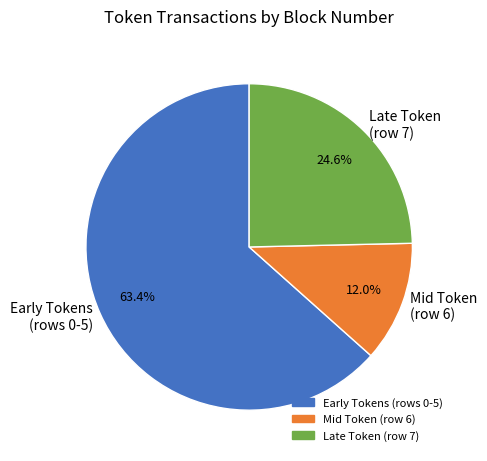

What percentage is NOT represented by Mid Token (row 6)?

88.0%